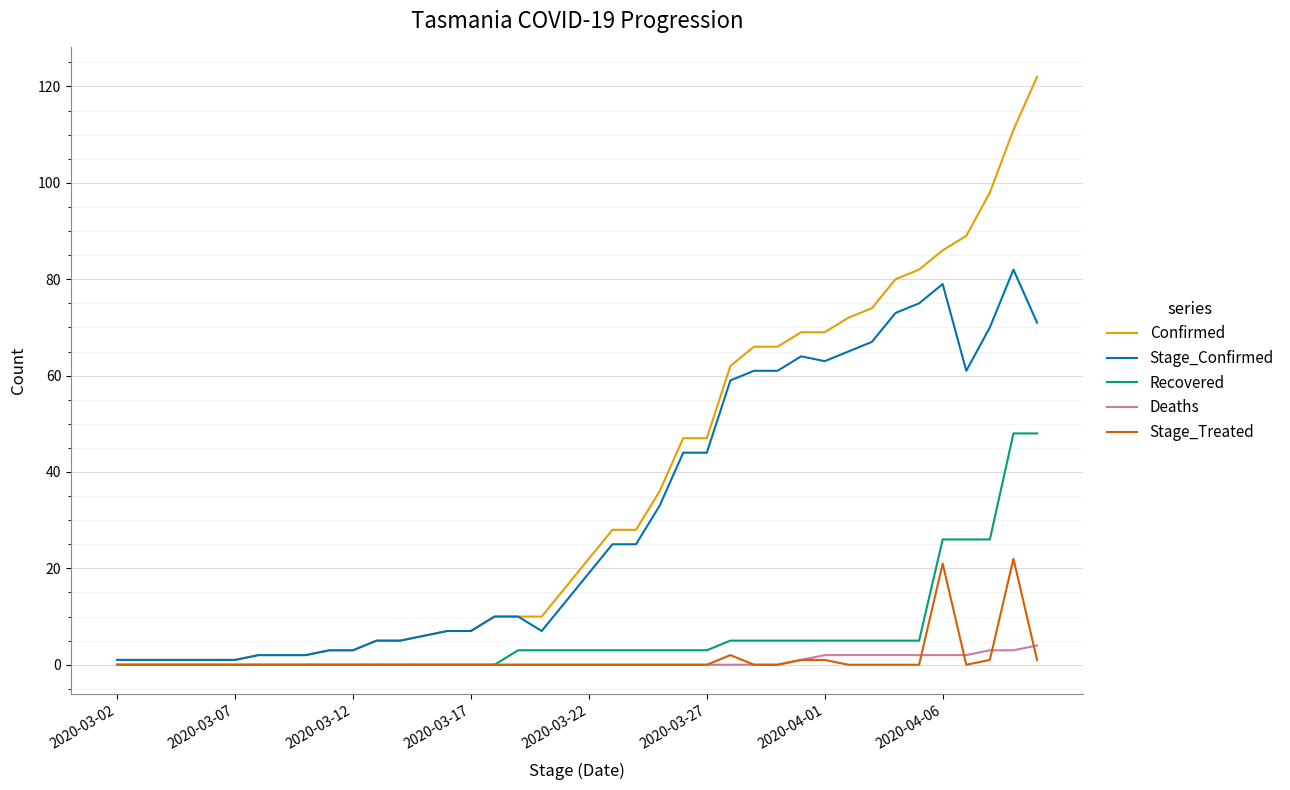

How many series are shown in this chart?

5